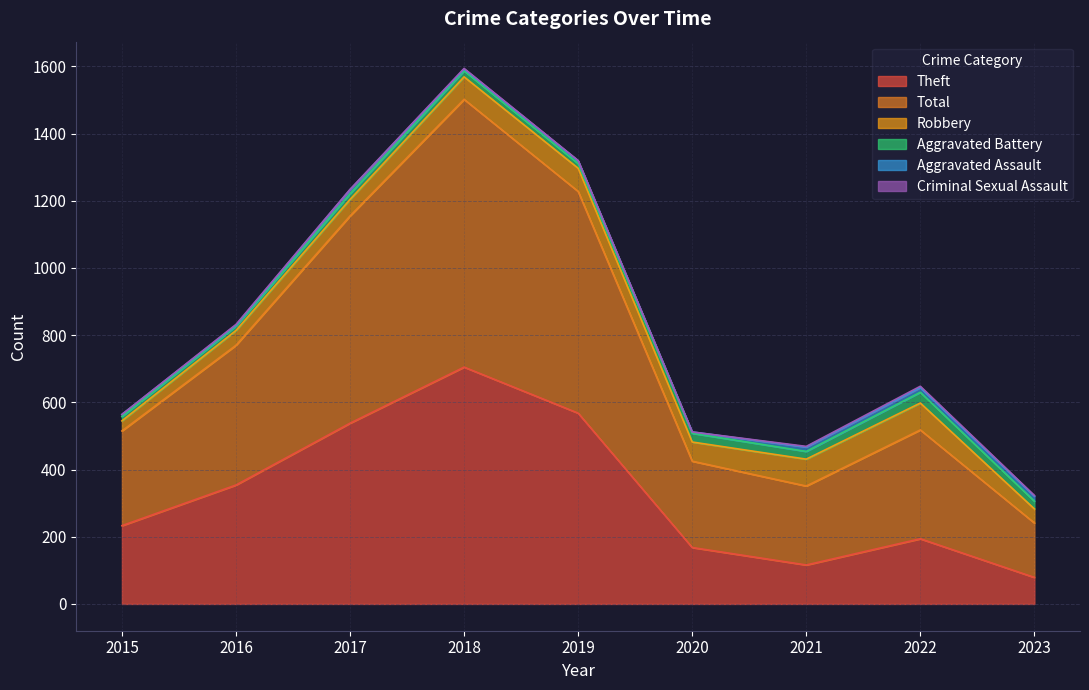

At which category does Total reach its first local valley?

2021